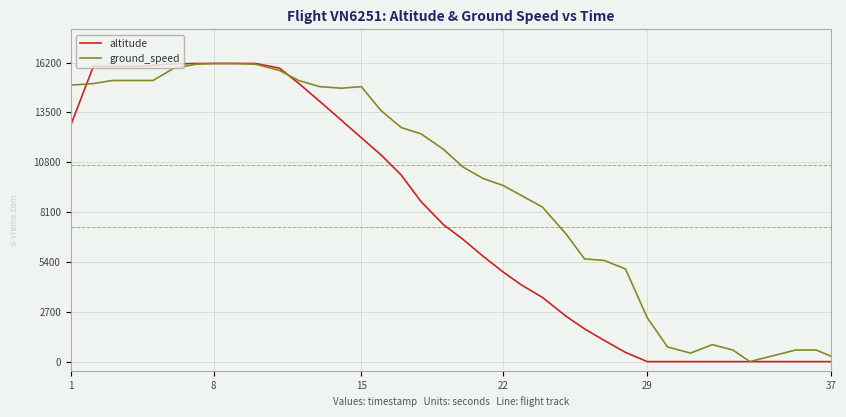

What is the difference between the maximum and minimum values in the ground_speed series?

16150.0